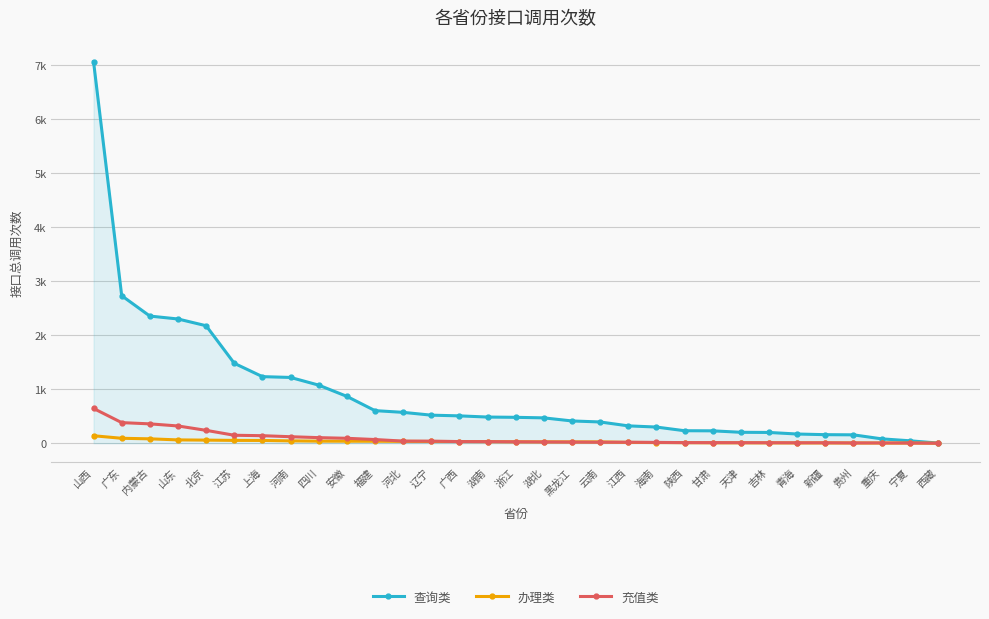

Rank the series by their maximum value, from highest to lowest.

查询类, 充值类, 办理类